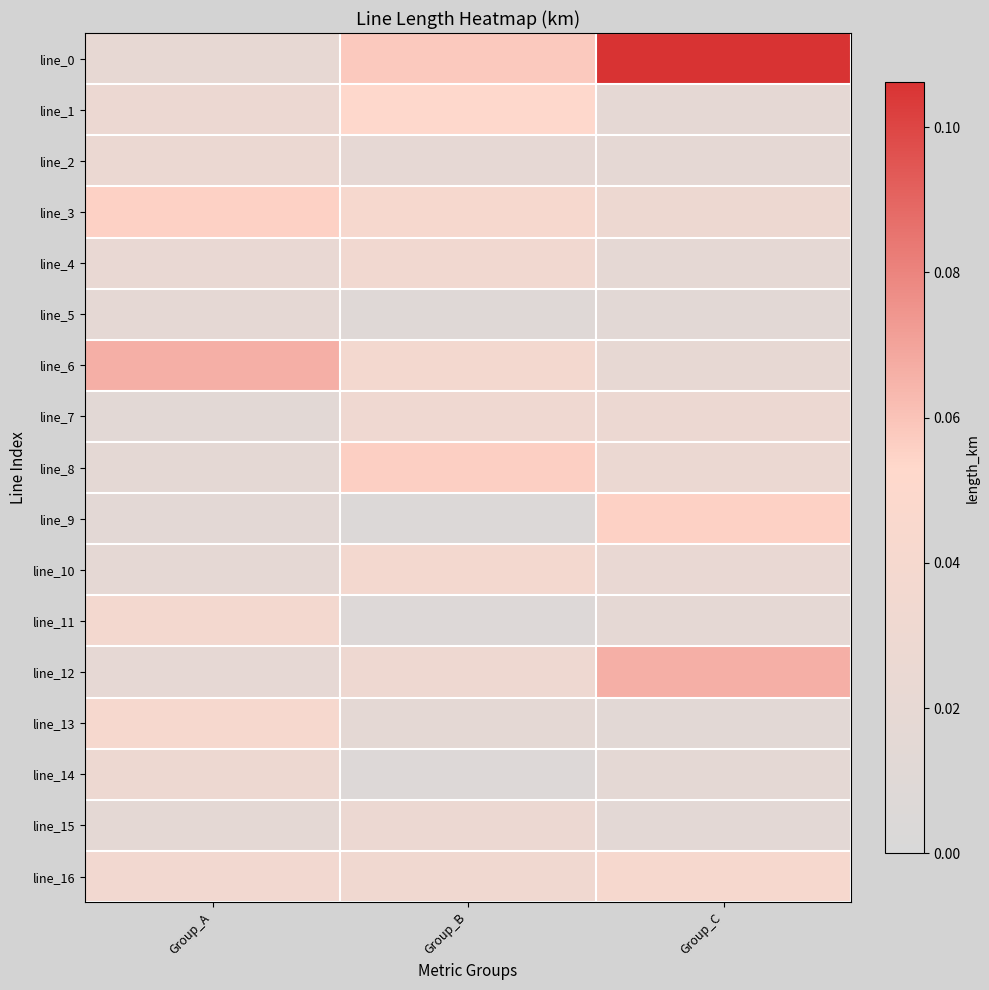

Rank the series at Group_A from lowest to highest value.

line_7, line_9, line_8, line_15, line_5, line_10, line_12, line_0, line_4, line_2, line_1, line_14, line_16, line_11, line_13, line_3, line_6